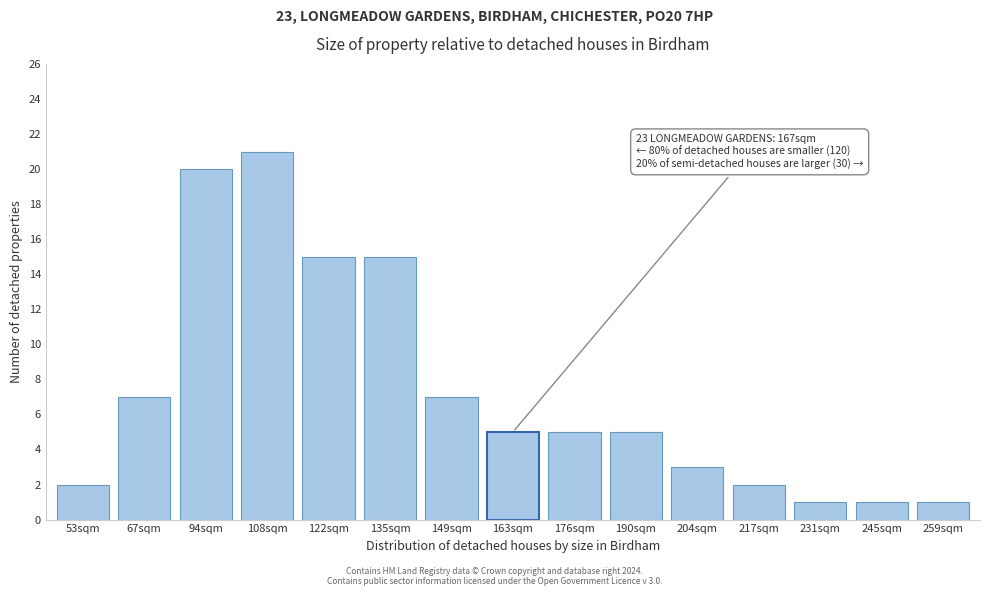

Reading left to right, transcribe all the data shown in this chart.

53sqm=2	67sqm=7	94sqm=20	108sqm=21	122sqm=15	135sqm=15	149sqm=7	163sqm=5	176sqm=5	190sqm=5	204sqm=3	217sqm=2	231sqm=1	245sqm=1	259sqm=1